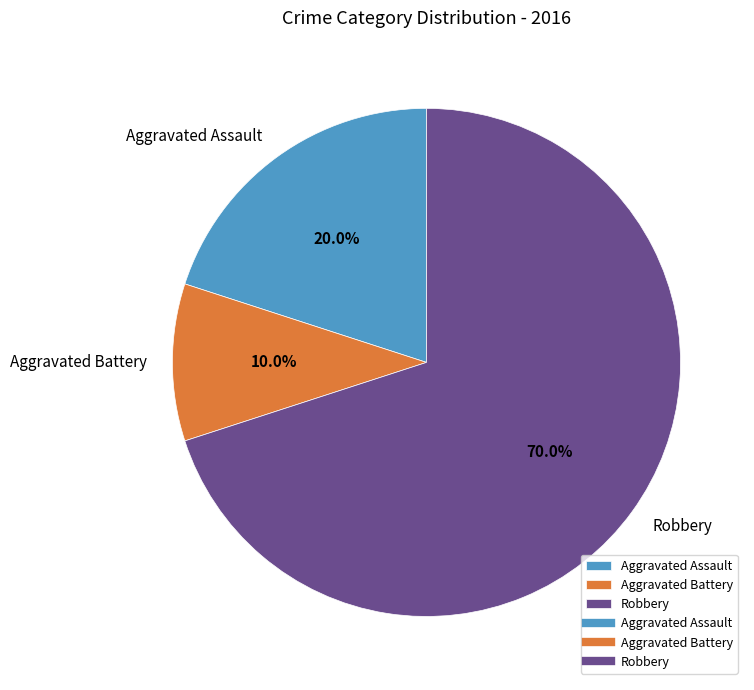

The Robbery slice represents 81% of the pie. True or false?

False